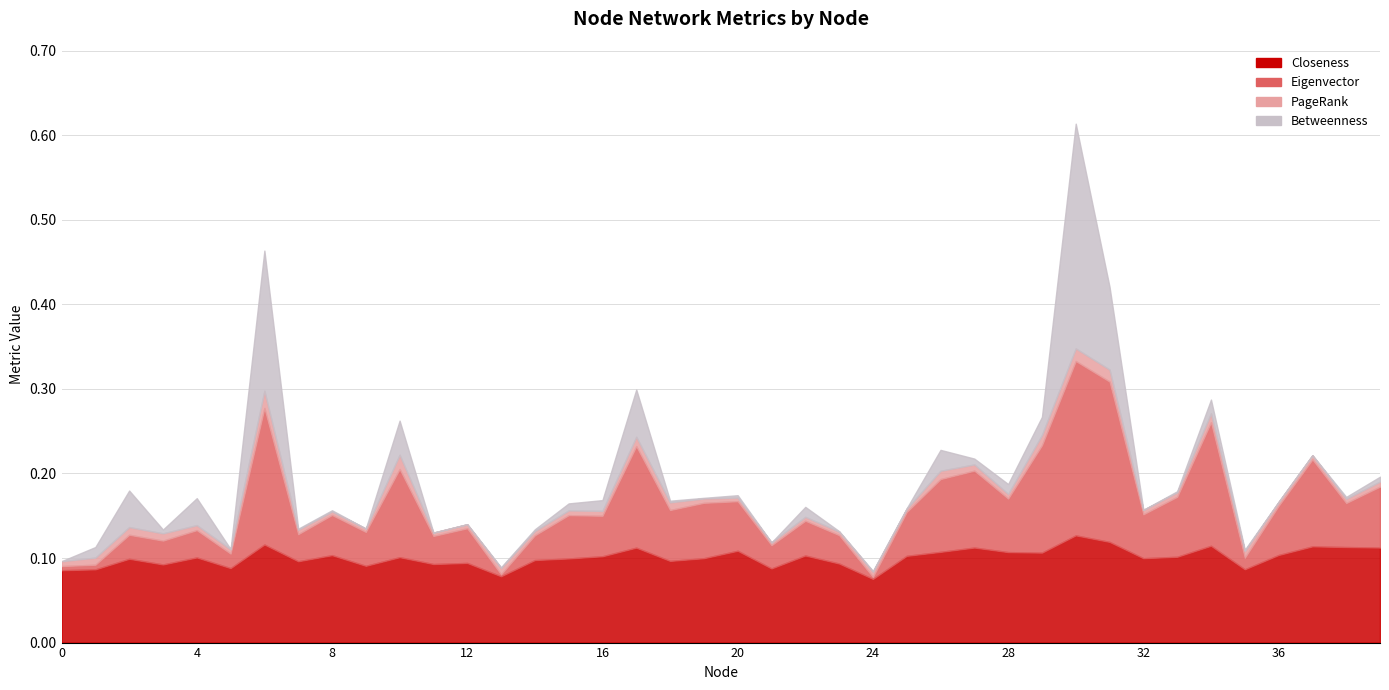

True or false: PageRank has a value of 0.0 at 25.

False